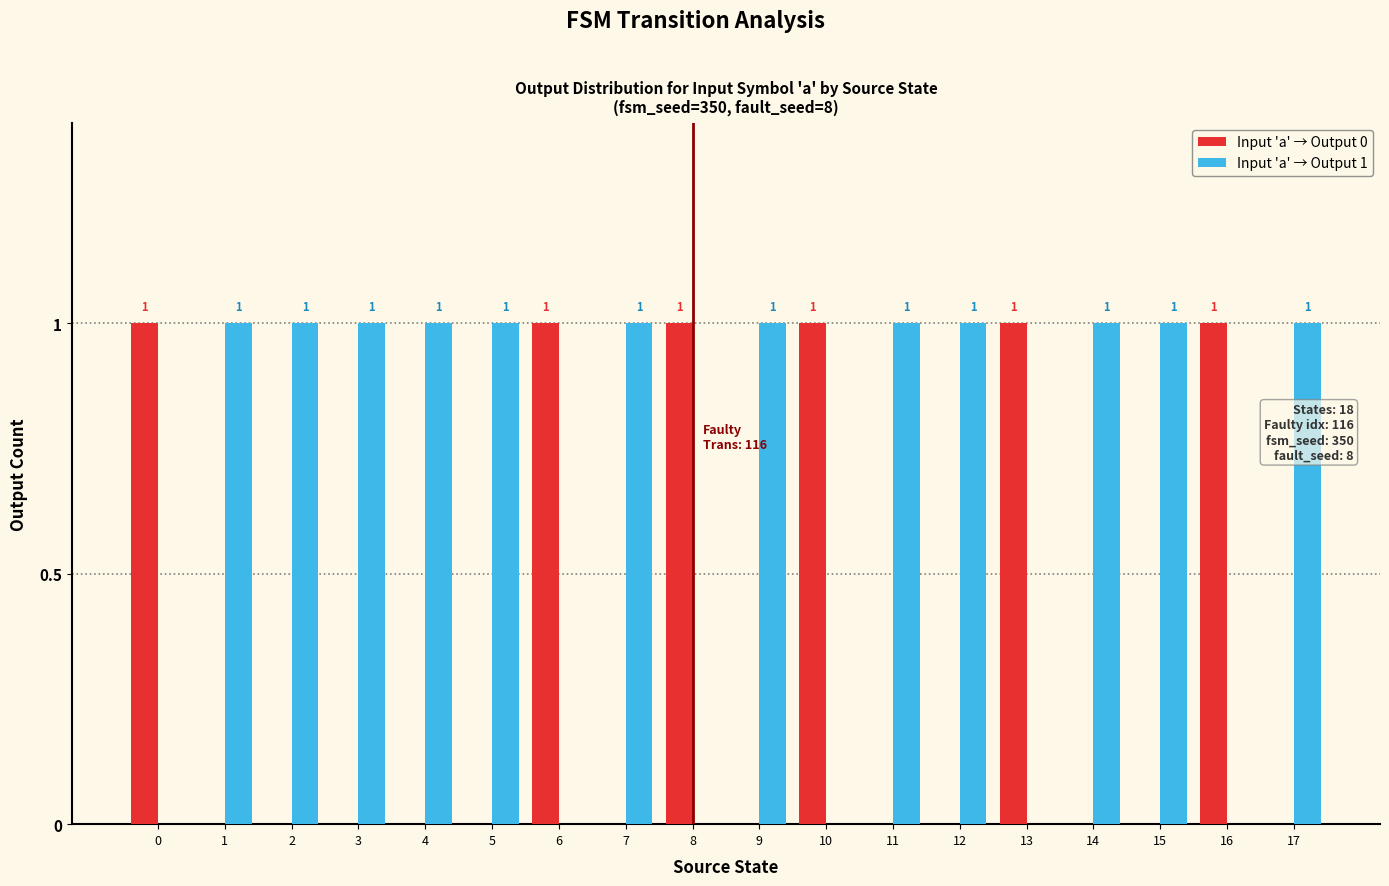

Is the value of Input 'a' → Output 0 at 5 greater than the value of Input 'a' → Output 1 at 12?

No